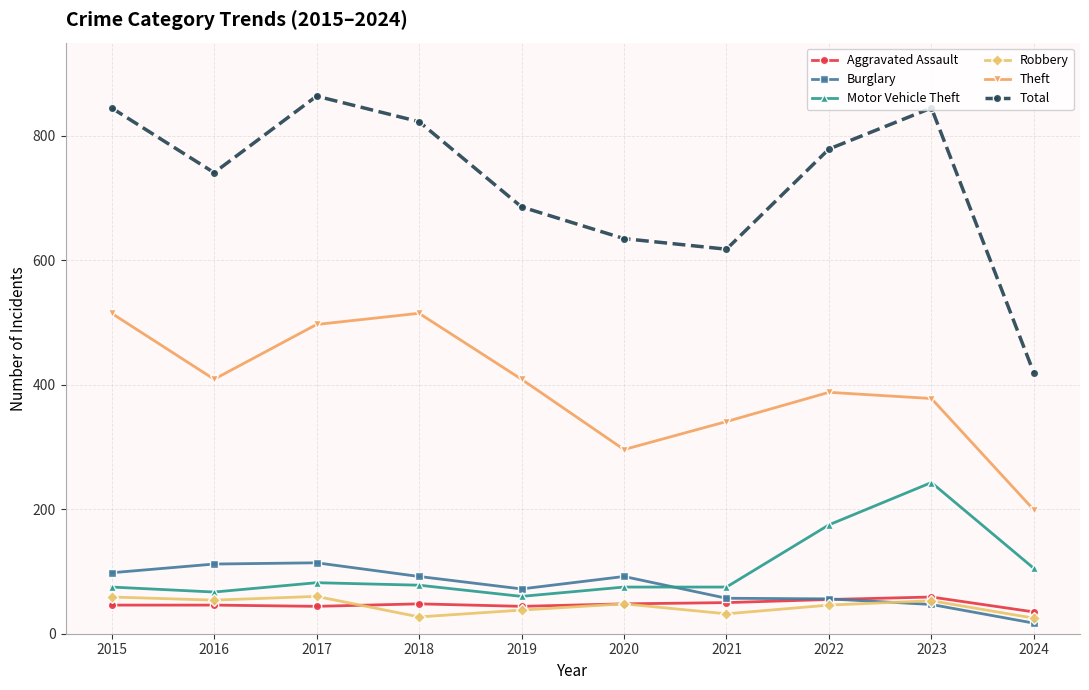

What is the value of the Robbery point at the 8th from the left?

46